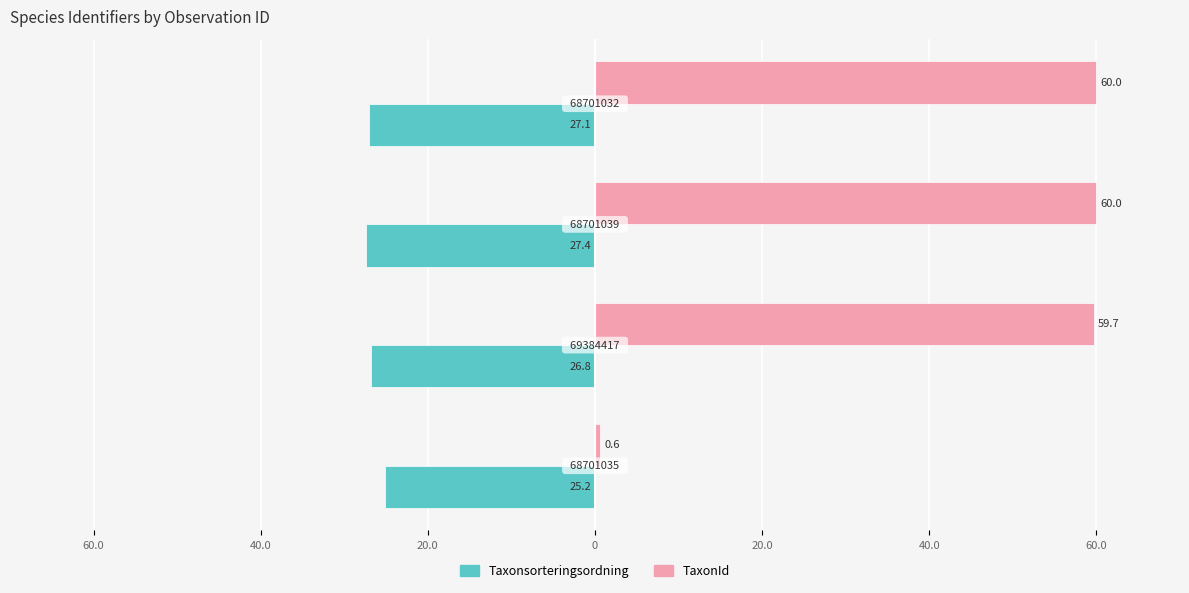

What are all the series names shown in the legend?

Taxonsorteringsordning, TaxonId